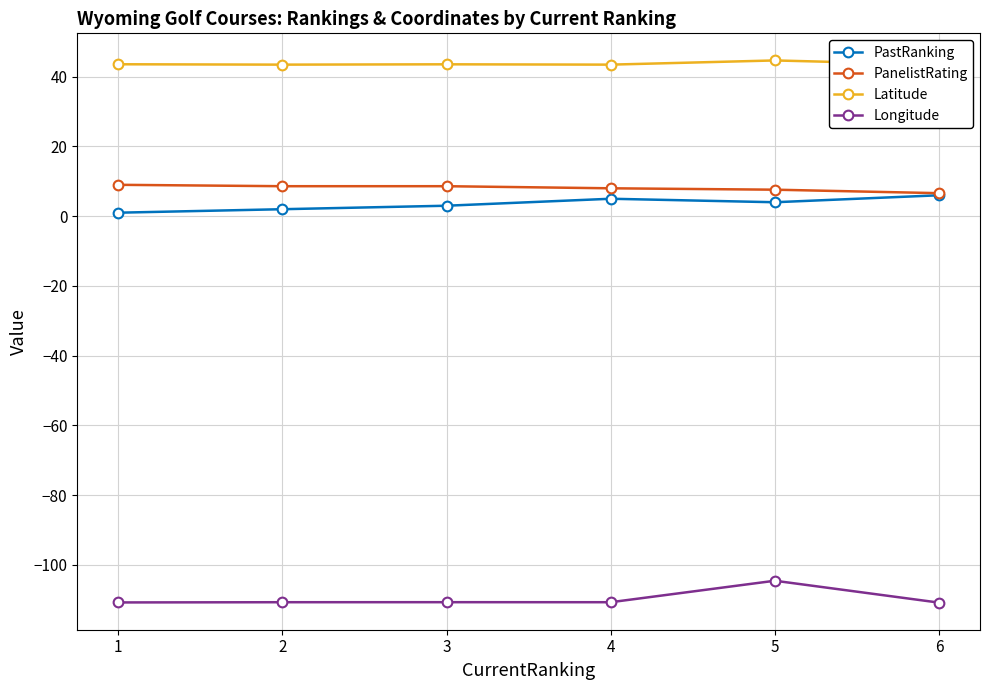

True or false: Longitude and PastRanking cross at least once.

False